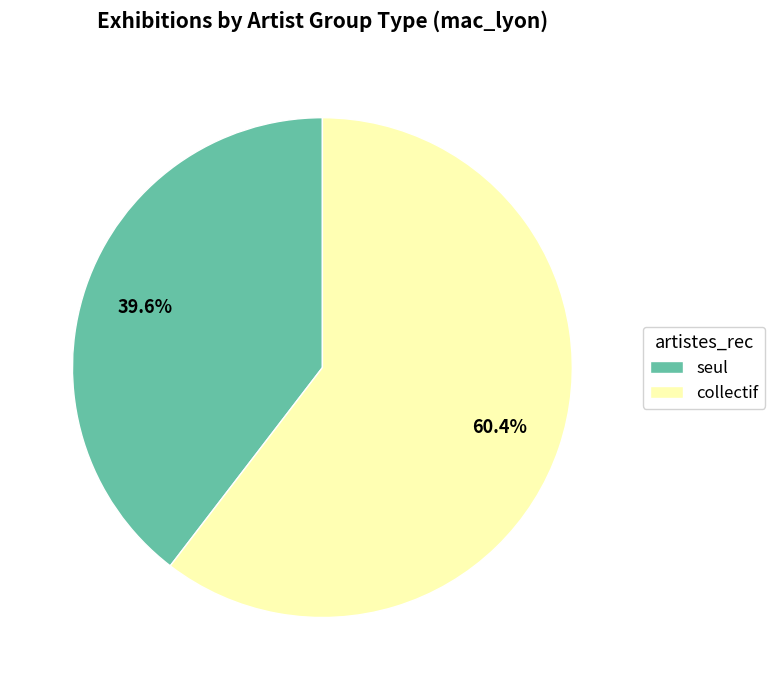

Which category has the smallest portion of the pie?

seul